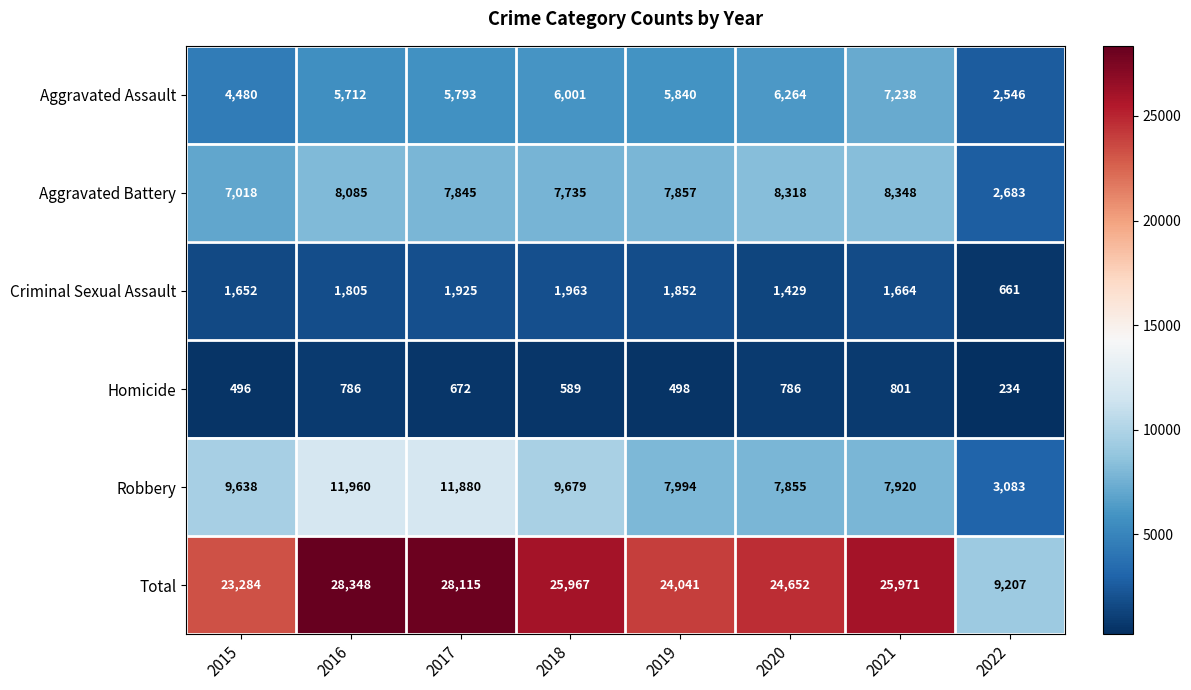

The Robbery series shows 11861 at 2019. True or false?

False